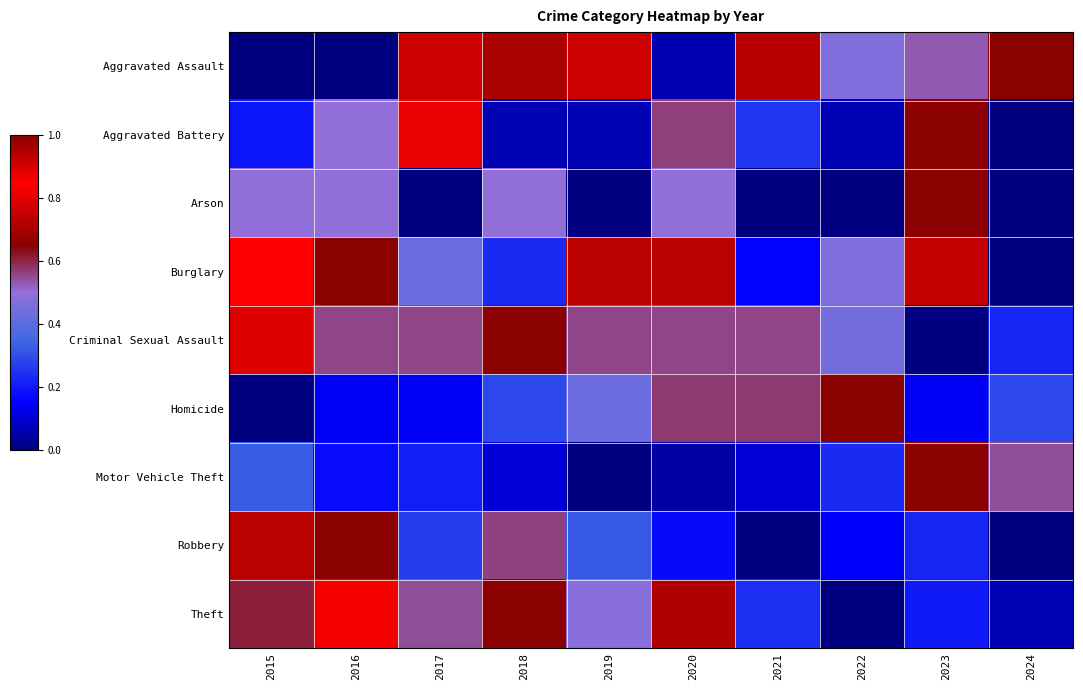

Which category has the highest value across all series?

2024